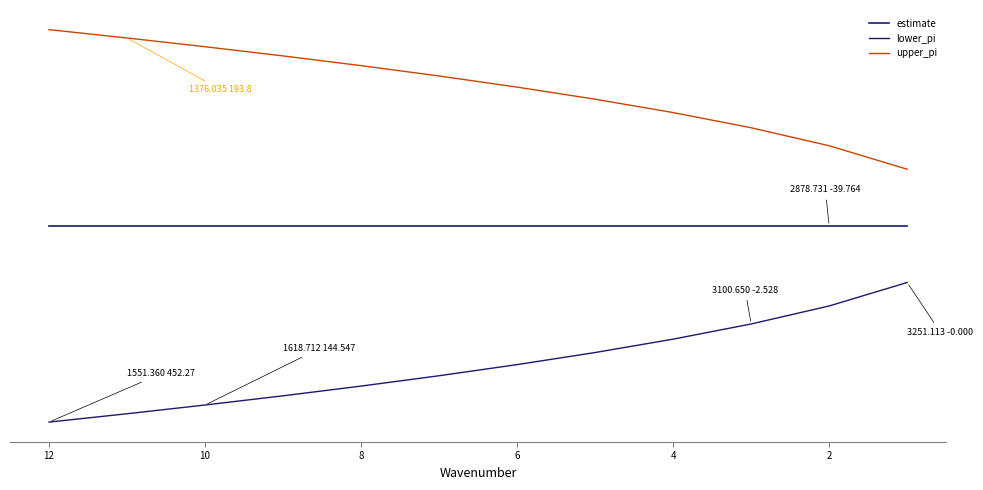

What is the sum of the lower_pi values at 4 and 6?

-2.5